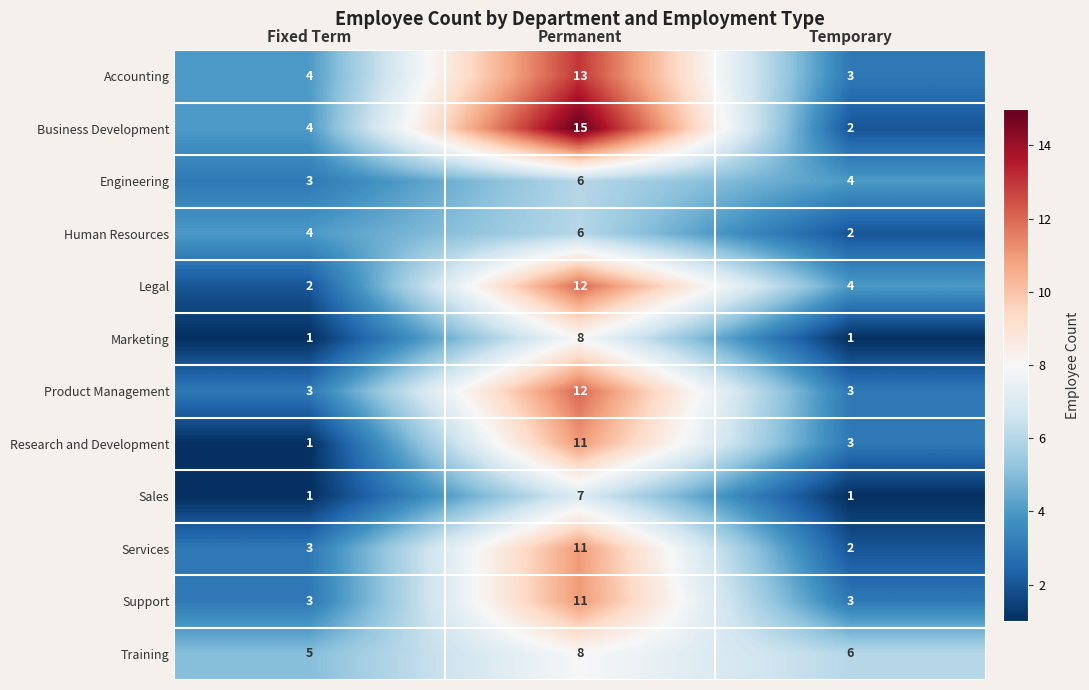

The value of Product Management at Permanent is 6. True or false?

False